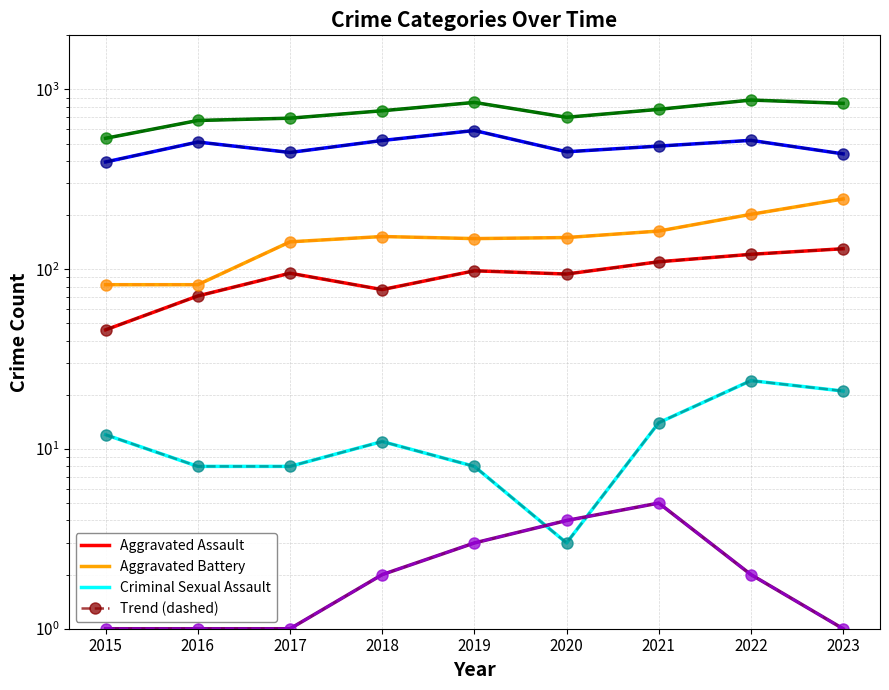

Reading right to left, list all the values displayed in this chart.

Aggravated Assault: 130	121	110	94	98	77	95	71	46
Aggravated Battery: 246	202	163	150	148	152	142	82	82
Criminal Sexual Assault: 21	24	14	3	8	11	8	8	12
Homicide: 1	2	5	4	3	2	1	1	1
Robbery: 438	521	484	450	591	520	446	510	395
Total: 837	873	775	700	847	761	692	672	535